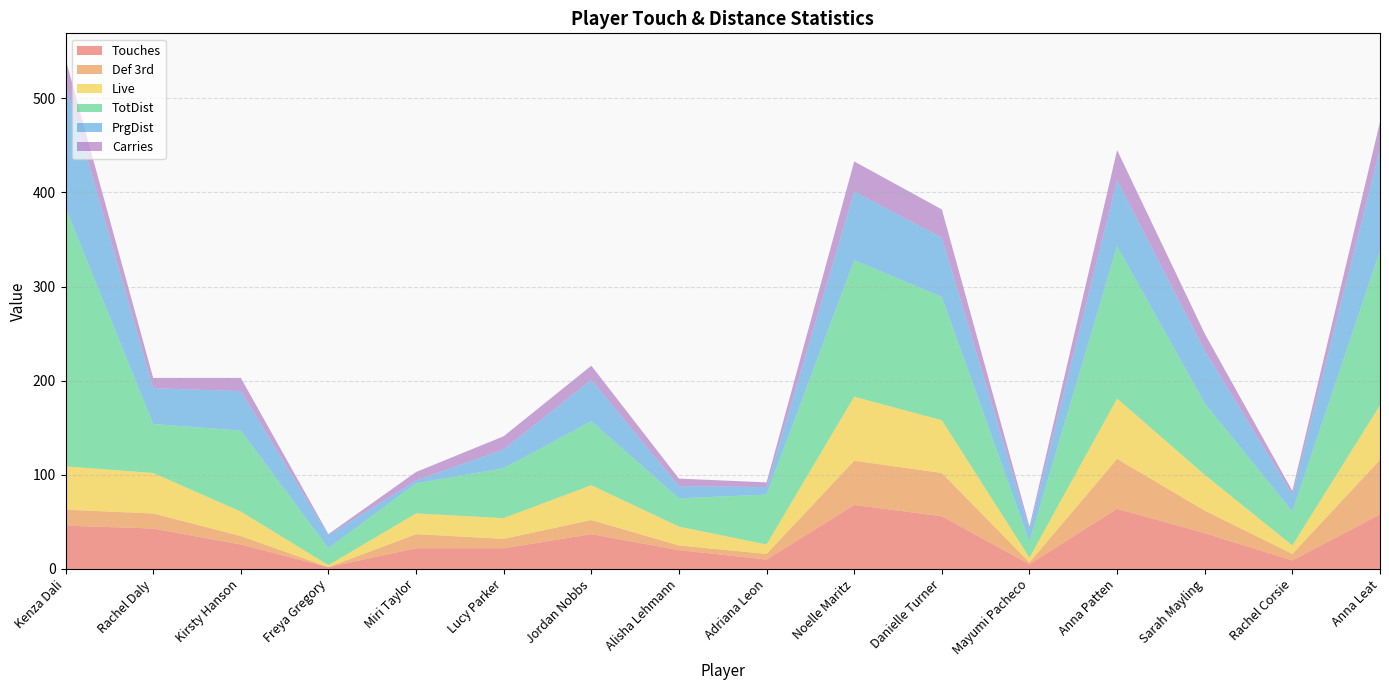

Reading left to right, list all the values displayed in this chart.

Touches: Kenza Dali=46	Rachel Daly=43	Kirsty Hanson=26	Freya Gregory=2	Miri Taylor=22	Lucy Parker=22	Jordan Nobbs=37	Alisha Lehmann=20	Adriana Leon=10	Noelle Maritz=68	Danielle Turner=56	Mayumi Pacheco=5	Anna Patten=64	Sarah Mayling=38	Rachel Corsie=9	Anna Leat=58
Def 3rd: Kenza Dali=17	Rachel Daly=16	Kirsty Hanson=9	Freya Gregory=0	Miri Taylor=15	Lucy Parker=10	Jordan Nobbs=15	Alisha Lehmann=5	Adriana Leon=6	Noelle Maritz=47	Danielle Turner=46	Mayumi Pacheco=2	Anna Patten=53	Sarah Mayling=24	Rachel Corsie=7	Anna Leat=58
Live: Kenza Dali=46	Rachel Daly=43	Kirsty Hanson=26	Freya Gregory=2	Miri Taylor=22	Lucy Parker=22	Jordan Nobbs=37	Alisha Lehmann=20	Adriana Leon=10	Noelle Maritz=68	Danielle Turner=56	Mayumi Pacheco=5	Anna Patten=64	Sarah Mayling=38	Rachel Corsie=9	Anna Leat=58
TotDist: Kenza Dali=275	Rachel Daly=52	Kirsty Hanson=86	Freya Gregory=18	Miri Taylor=32	Lucy Parker=53	Jordan Nobbs=68	Alisha Lehmann=30	Adriana Leon=53	Noelle Maritz=145	Danielle Turner=131	Mayumi Pacheco=17	Anna Patten=162	Sarah Mayling=76	Rachel Corsie=36	Anna Leat=164
PrgDist: Kenza Dali=132	Rachel Daly=38	Kirsty Hanson=42	Freya Gregory=14	Miri Taylor=3	Lucy Parker=20	Jordan Nobbs=44	Alisha Lehmann=13	Adriana Leon=8	Noelle Maritz=73	Danielle Turner=63	Mayumi Pacheco=13	Anna Patten=70	Sarah Mayling=56	Rachel Corsie=18	Anna Leat=108
Carries: Kenza Dali=26	Rachel Daly=11	Kirsty Hanson=14	Freya Gregory=1	Miri Taylor=9	Lucy Parker=14	Jordan Nobbs=15	Alisha Lehmann=8	Adriana Leon=5	Noelle Maritz=32	Danielle Turner=30	Mayumi Pacheco=3	Anna Patten=32	Sarah Mayling=18	Rachel Corsie=4	Anna Leat=29